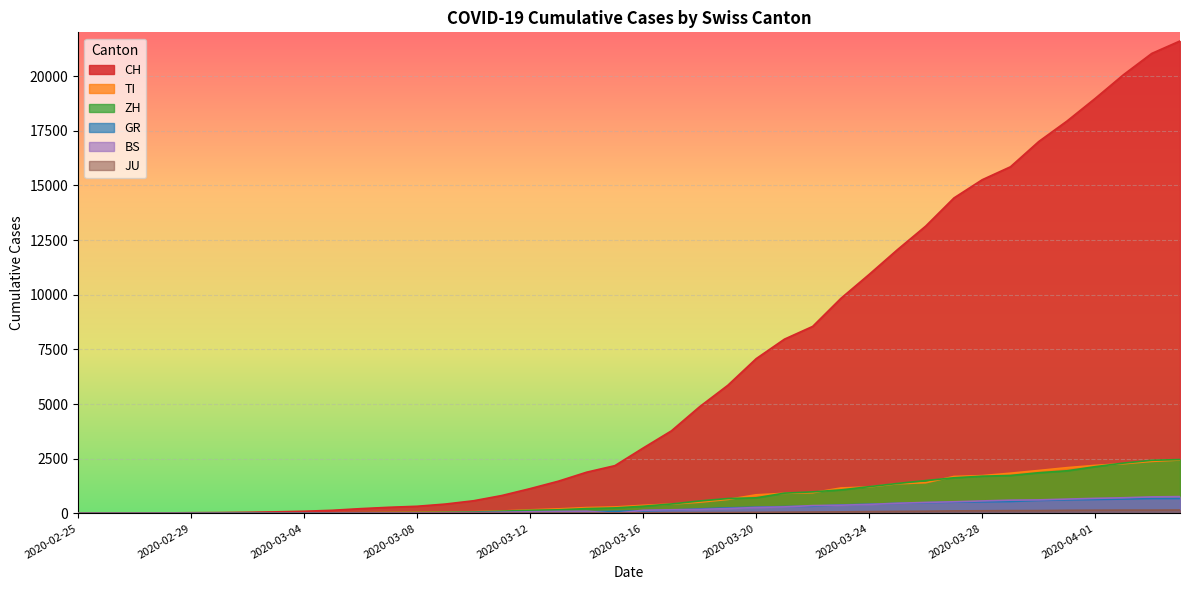

The JU series shows 1 at 2020-02-27. True or false?

True